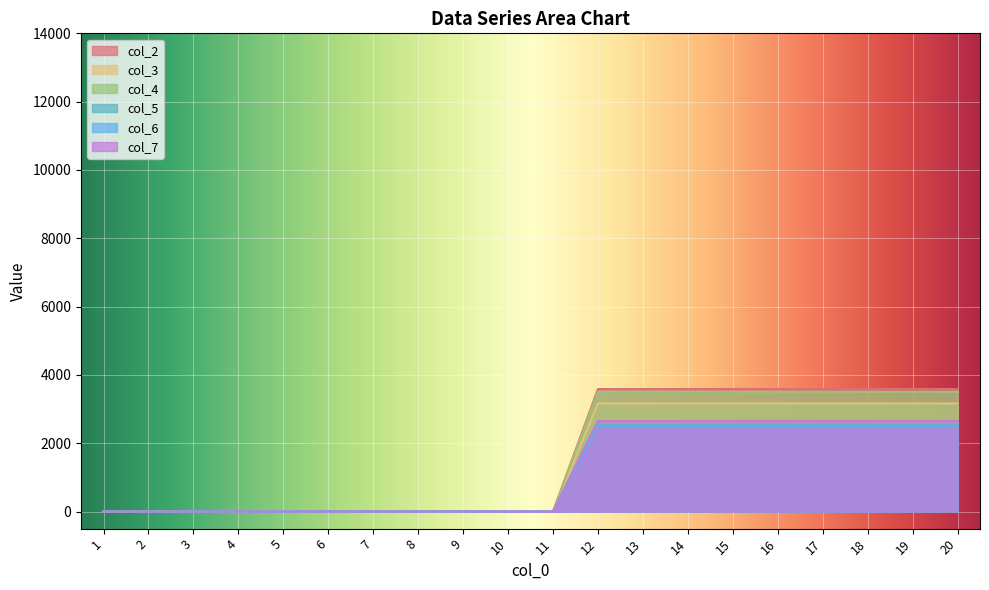

What is the maximum value for col_3?

3164.7